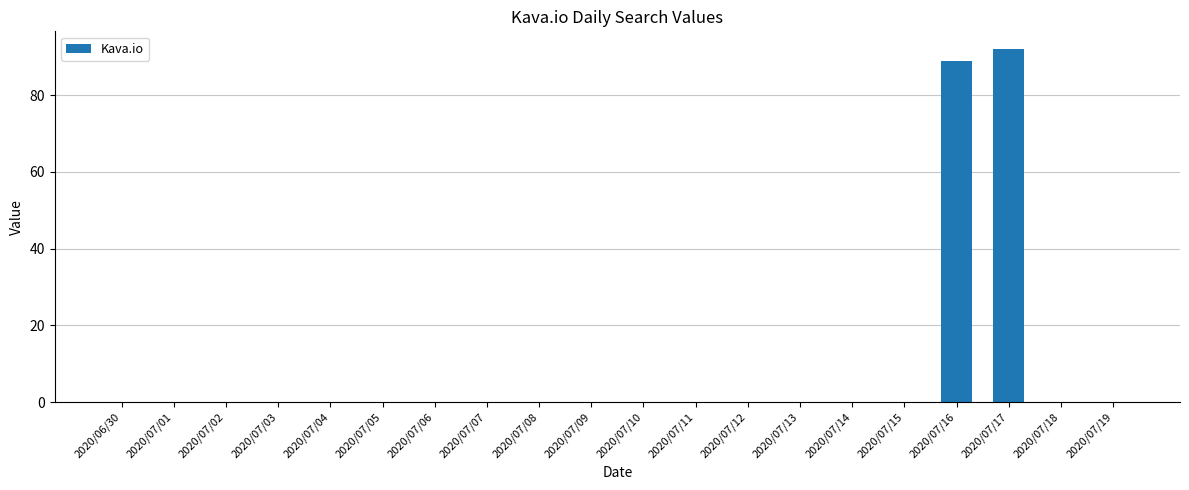

Which category has the highest value across all series?

2020/07/17